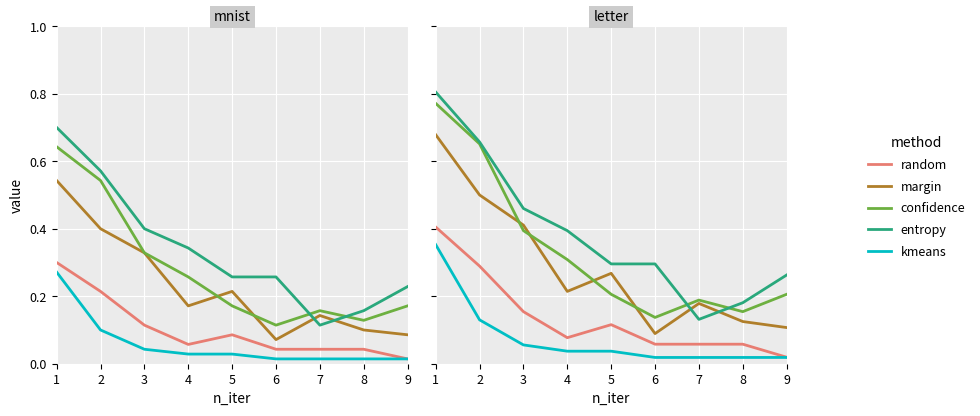

True or false: entropy has a value of 0.1 at 7.

True